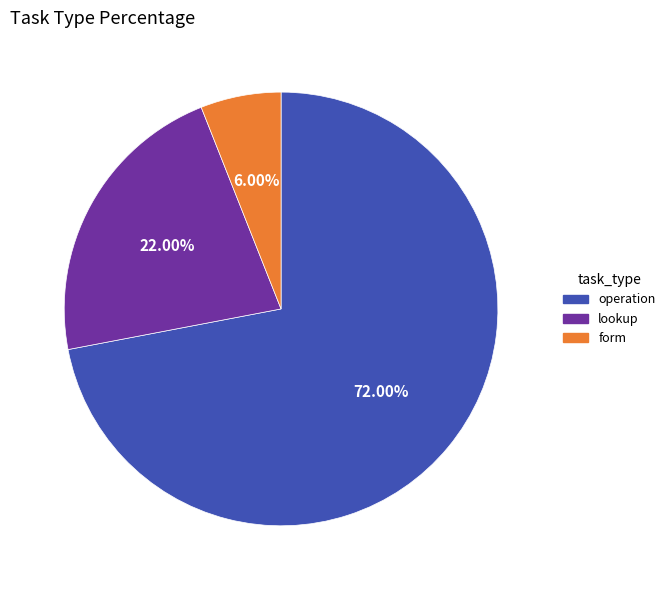

To the nearest percent, what is the combined percentage of form and operation?

78%